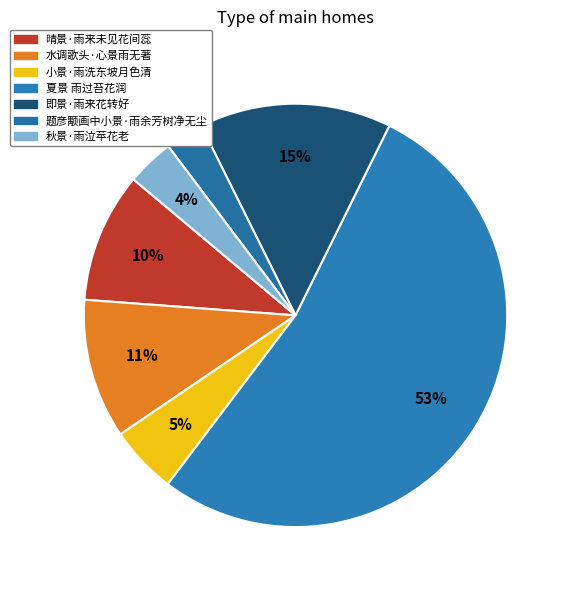

Is there a majority slice in this chart?

Yes